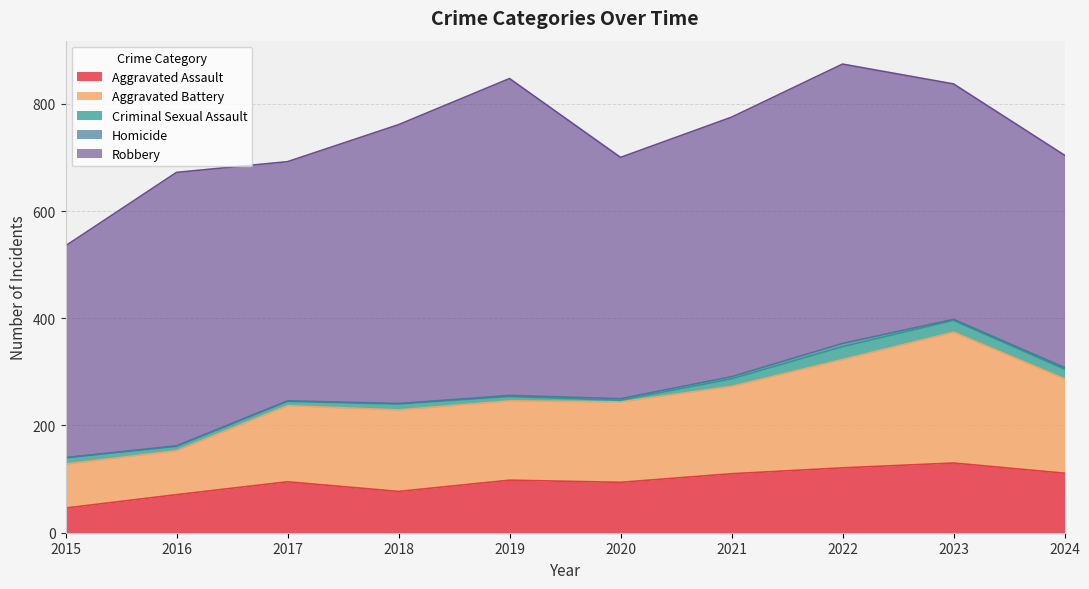

Where is Aggravated Battery nearest to the value 163?

2021